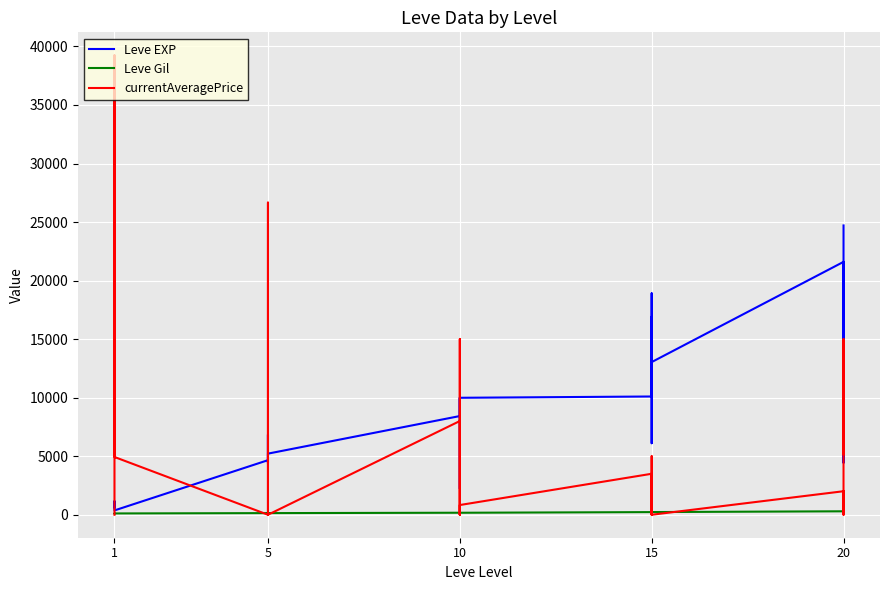

Read the Leve EXP value at 15.

6110